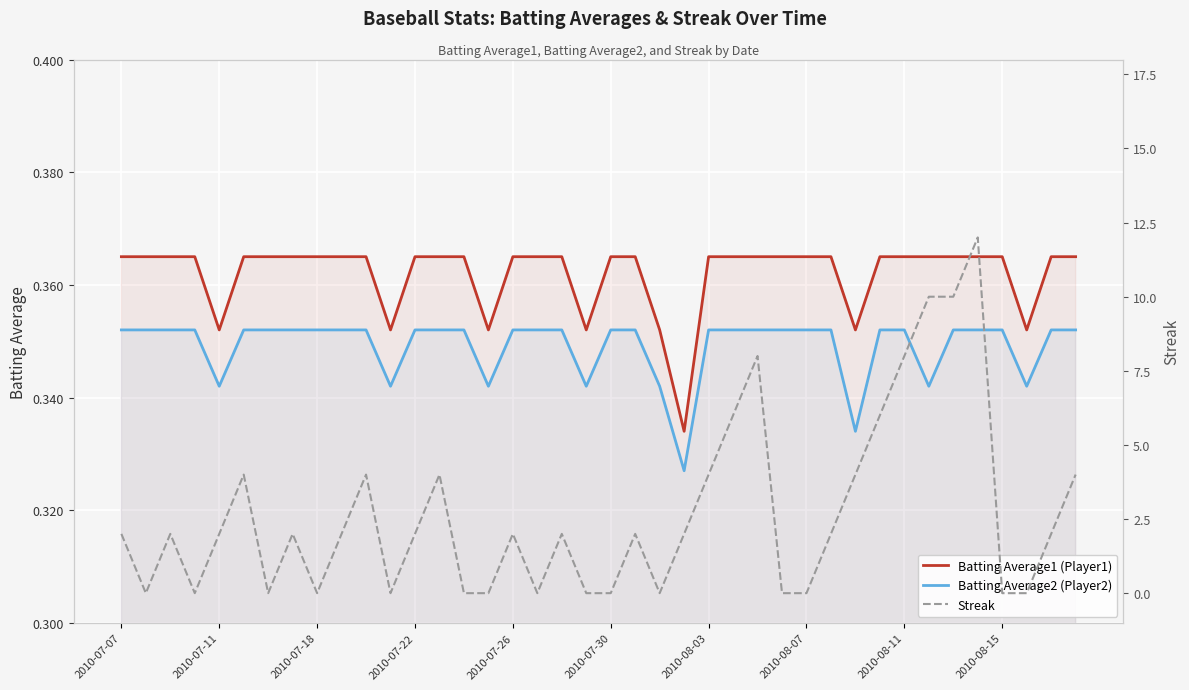

What is the total value across all series at 38?

2.7